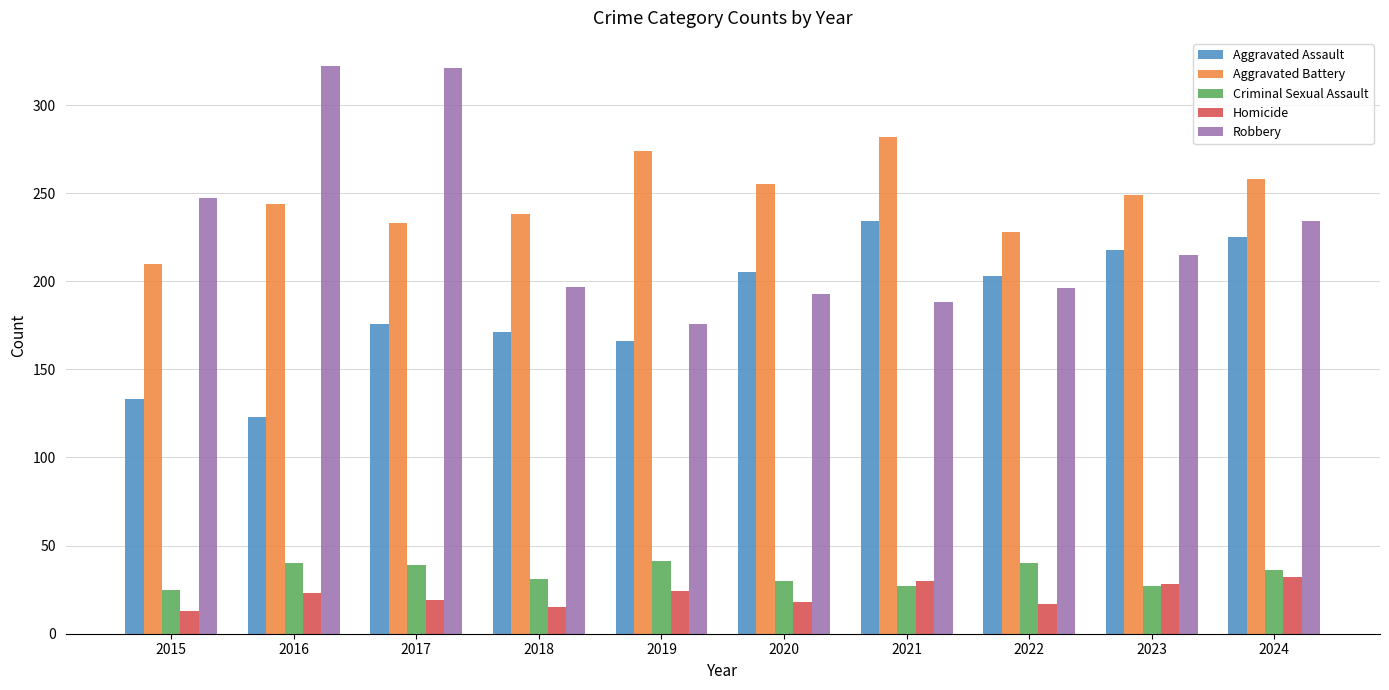

What is the maximum value for Criminal Sexual Assault?

41